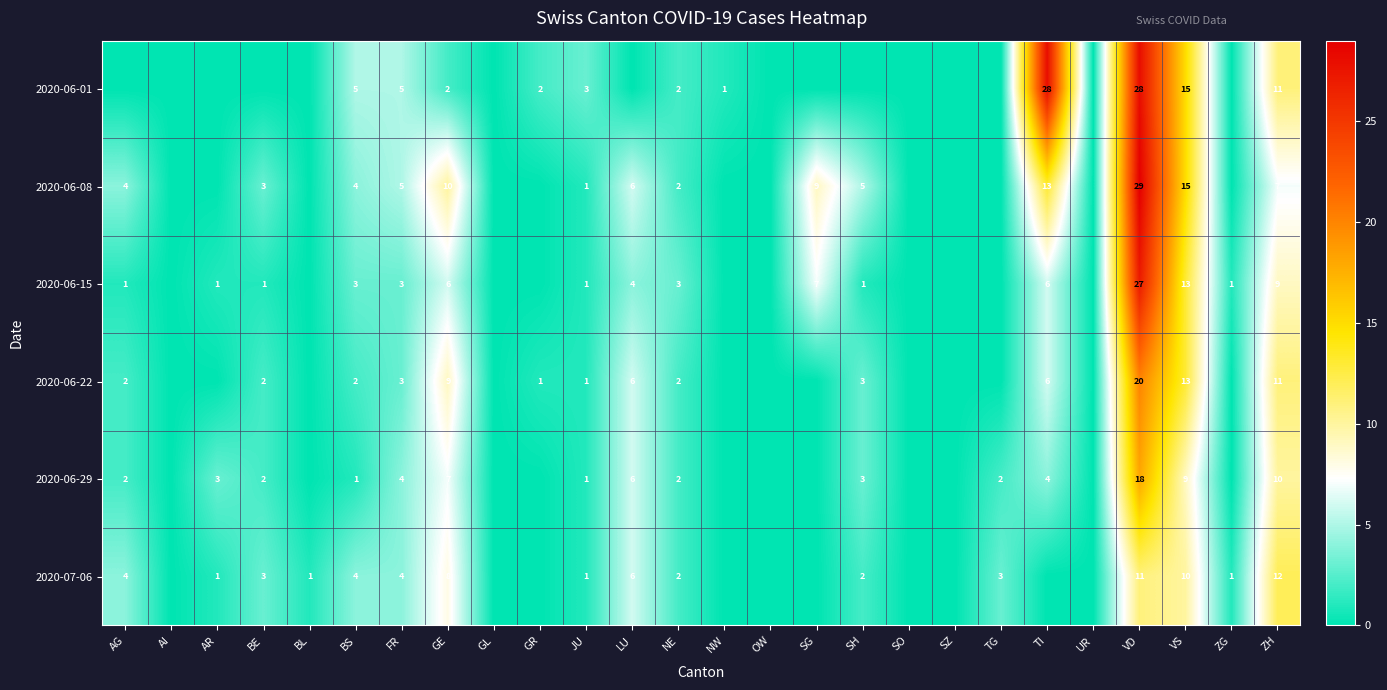

The value of 2020-06-01 at GE is 1. True or false?

False